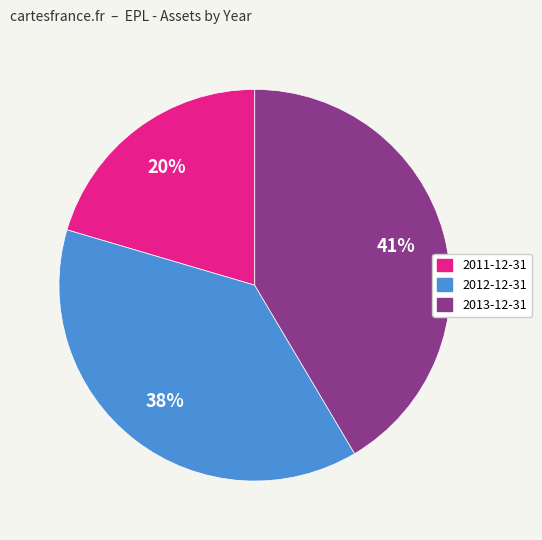

To the nearest percent, what is the average slice percentage?

33%